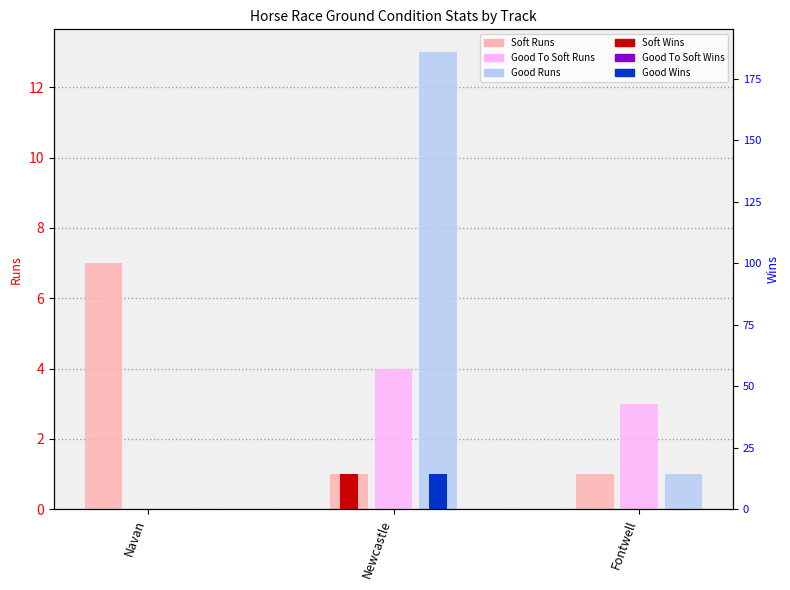

Is the value of Good To Soft Runs at Navan greater than the value of Soft Wins at Fontwell?

No